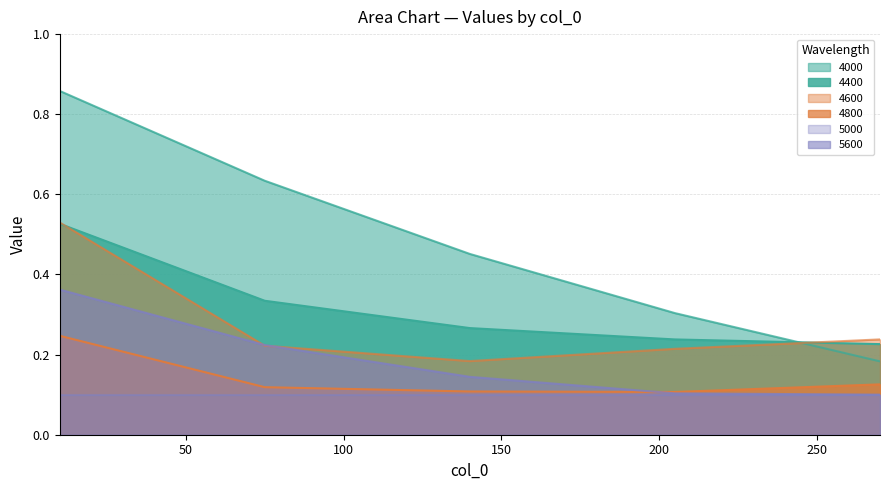

At which category is the sum across all series the highest?

10